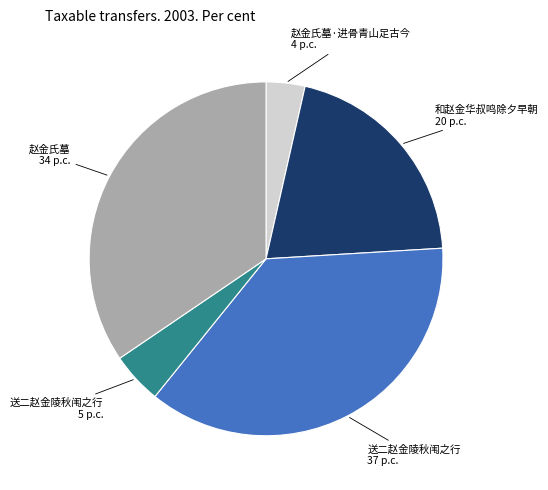

How many slices are in this pie chart?

5